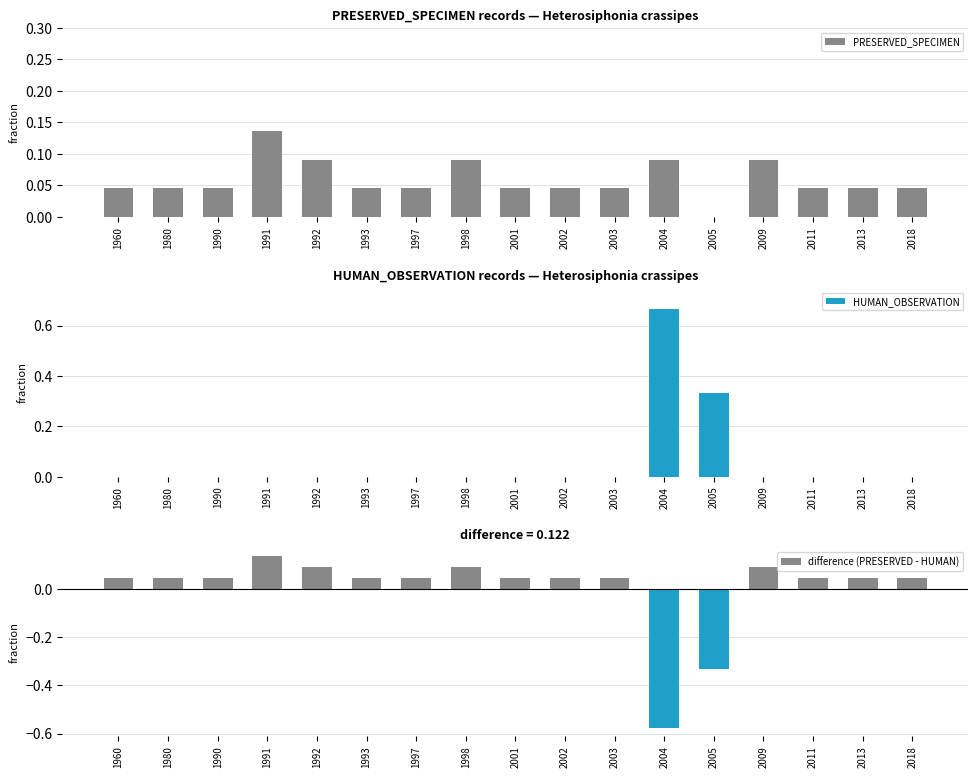

The value of difference (PRESERVED - HUMAN) at 2018 is 0.0. True or false?

True